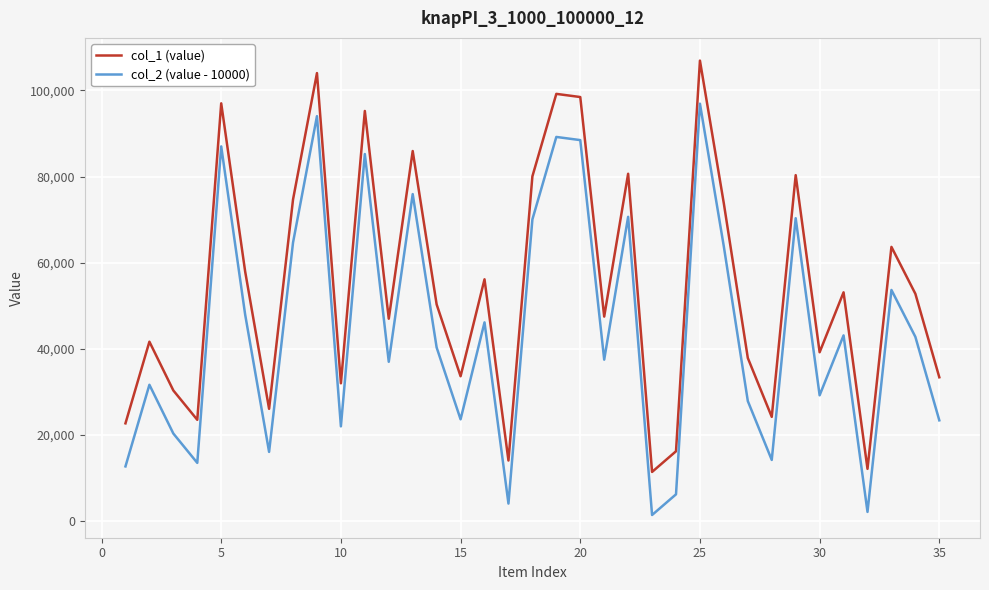

Which series has the largest total across all categories?

col_1 (value)